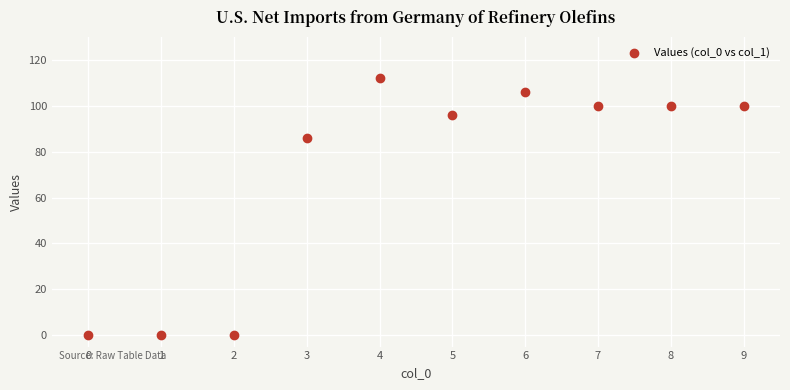

What Y value in the scatter plot is closest to 56?

86